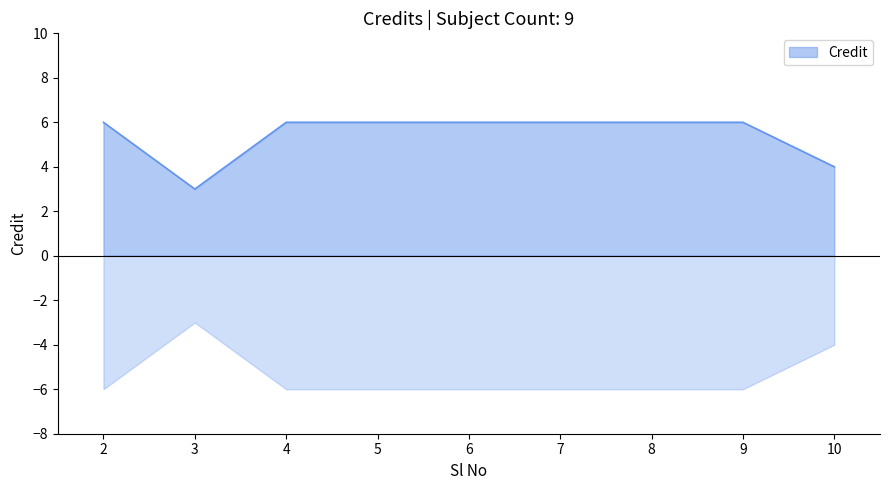

What is the sum of all values?

49